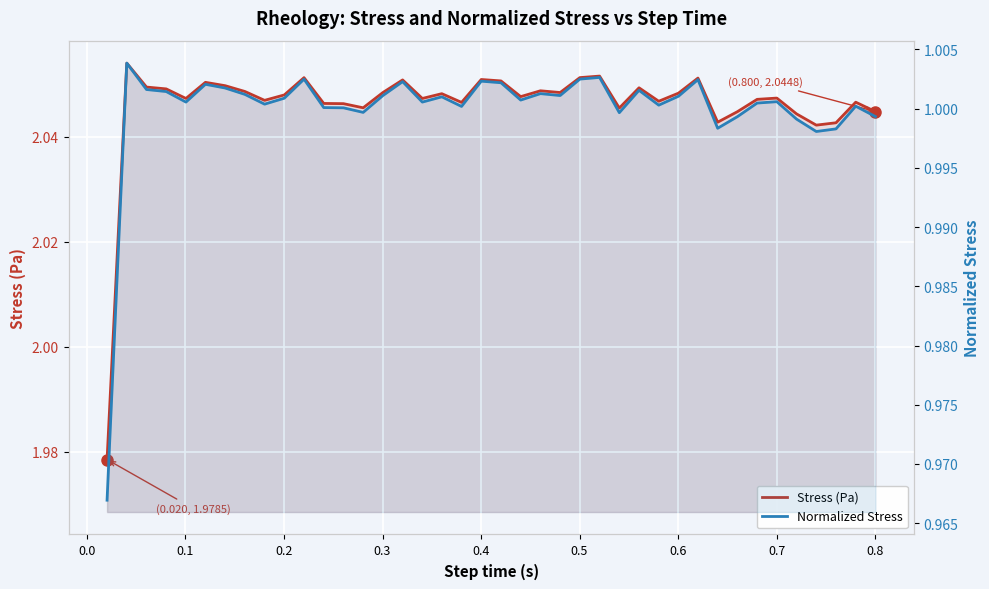

How many Stress (Pa) values are between 2 and 3?

39